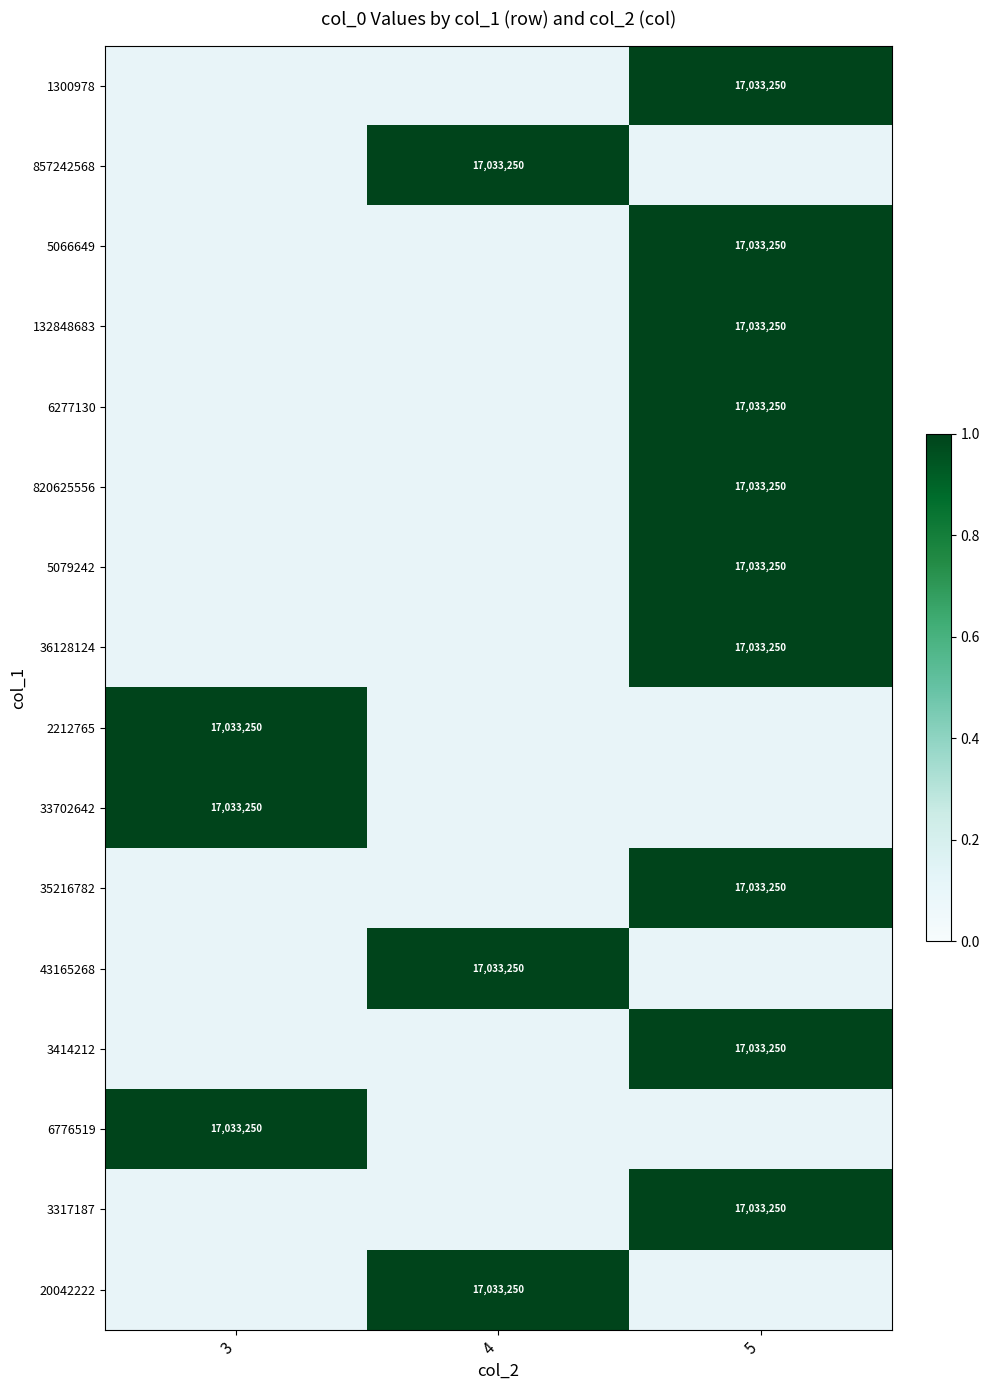

At which category does the chart reach its minimum across all series?

5